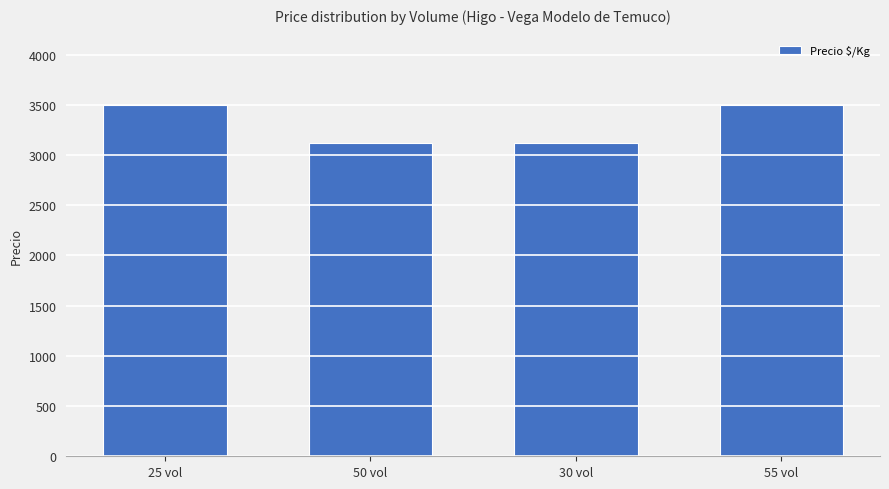

Reading right to left, what are all the values shown in this chart?

3500	3125	3125	3500